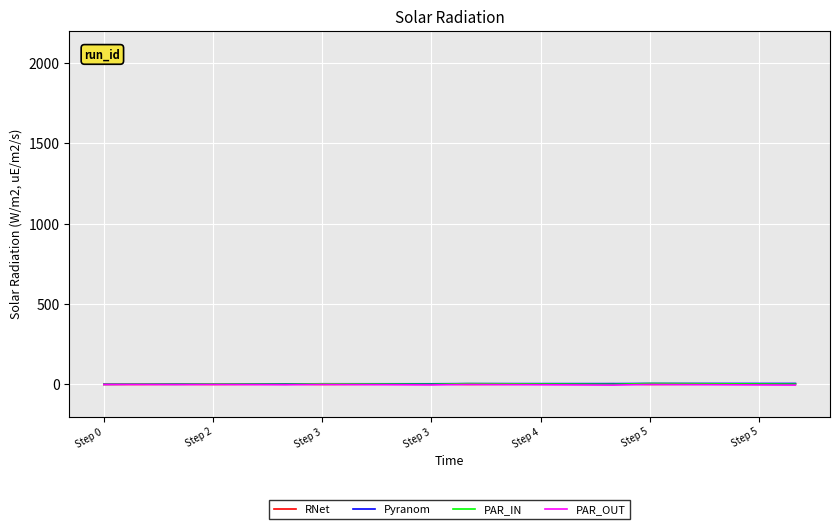

How many distinct data groups are displayed?

4